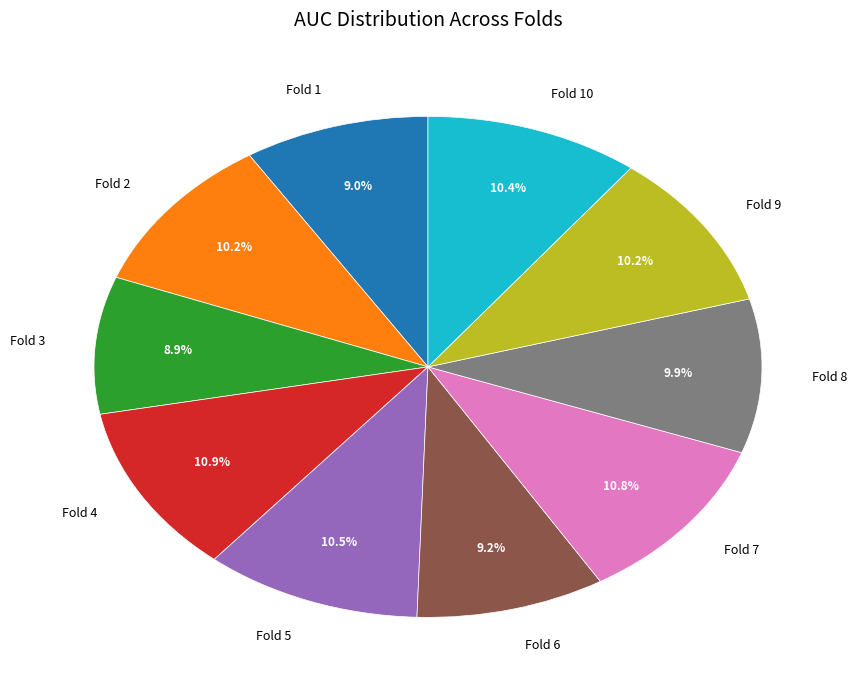

Count the number of slices in the pie.

10